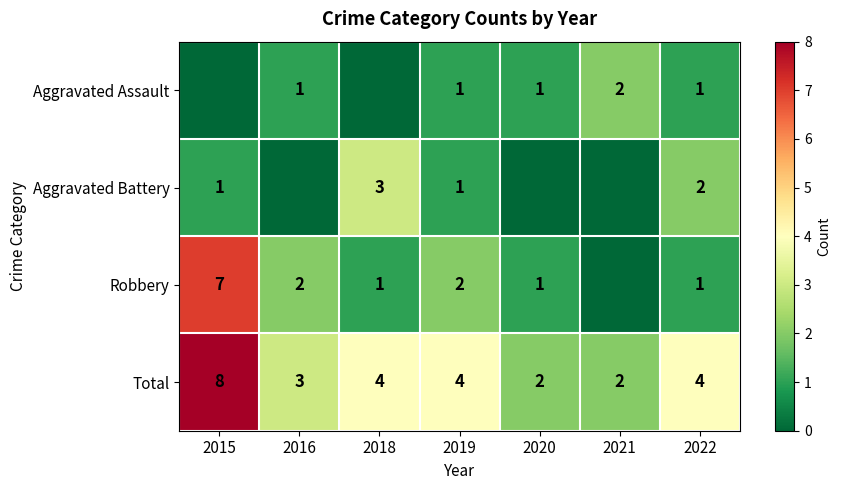

What is the difference between the highest and lowest values at 2016?

3